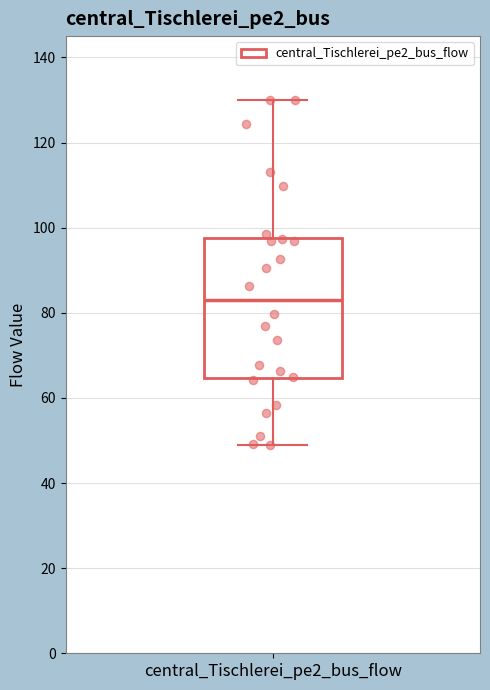

Transcribe this box plot: give where the median line is, the range the box spans, and where the two whiskers end, as read against the y-axis. The values are not printed on the chart, so give them approximately, as read against the axis.

median 84, box 64 to 98, whiskers 48 to 130